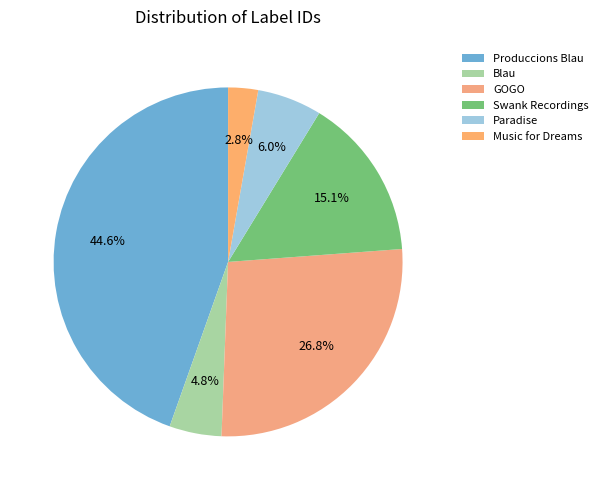

How many slices are in this pie chart?

6